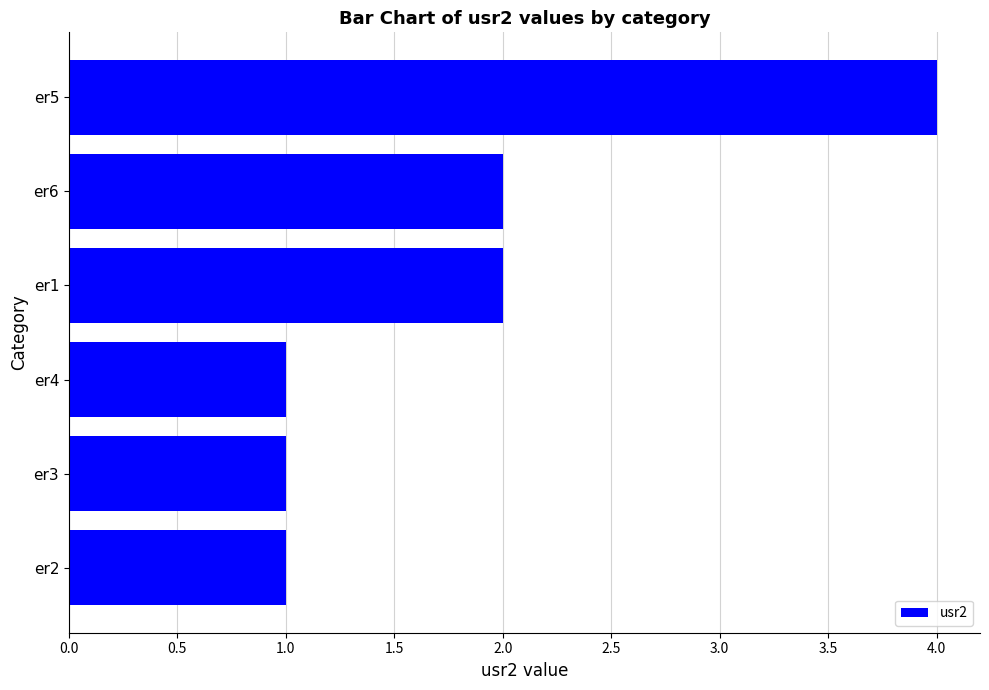

What is the greatest value displayed?

4